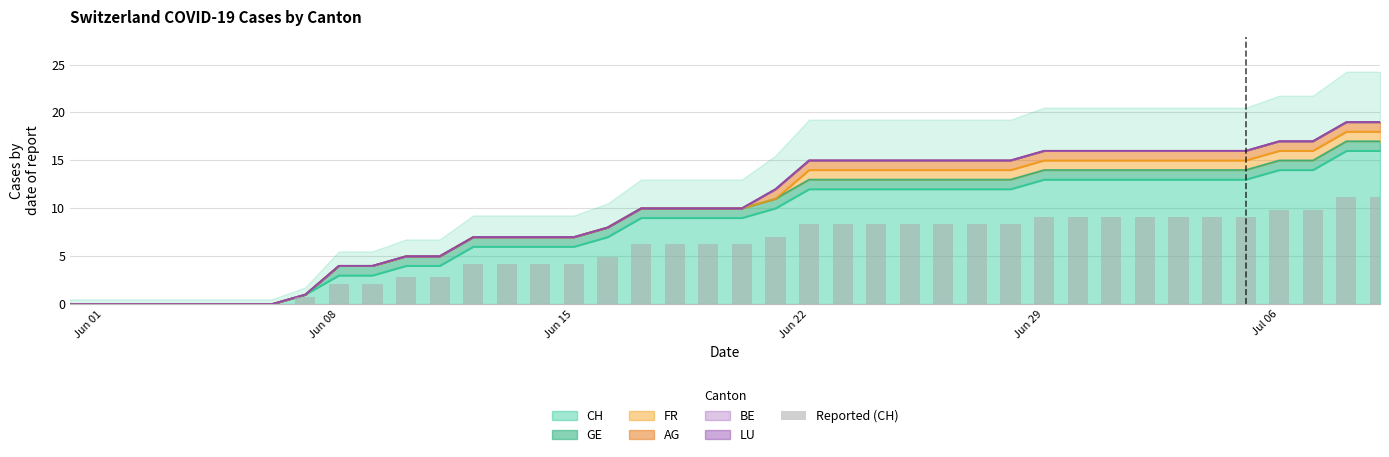

How many data points does each series have?

40